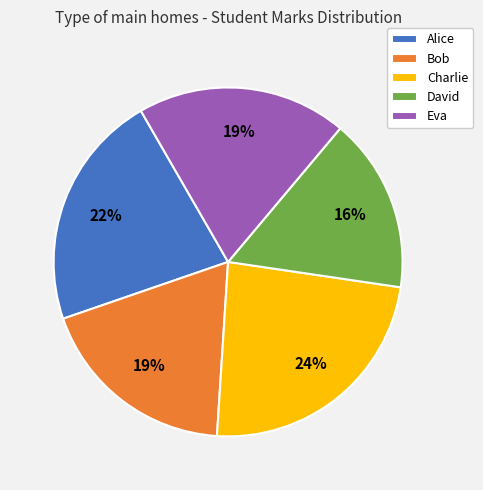

Does any single category account for the majority?

No